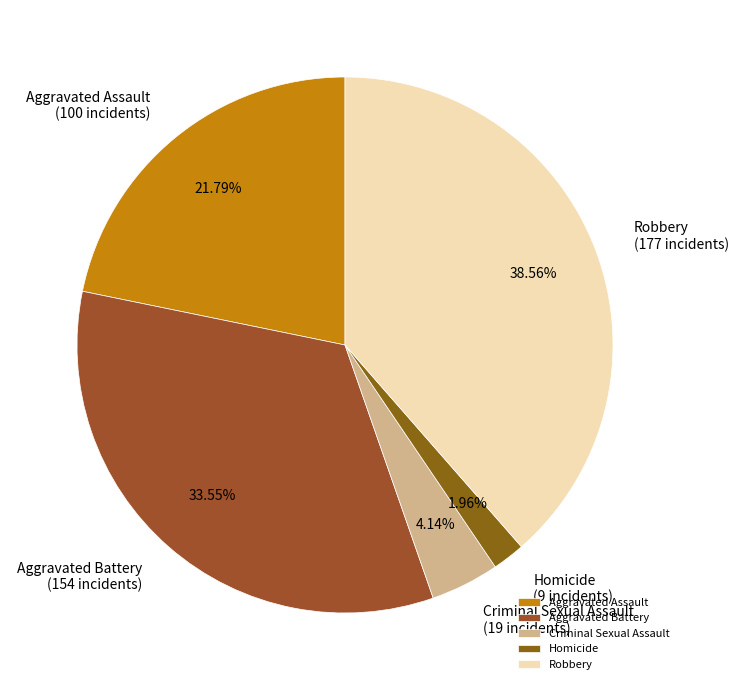

Is there a majority slice in this chart?

No